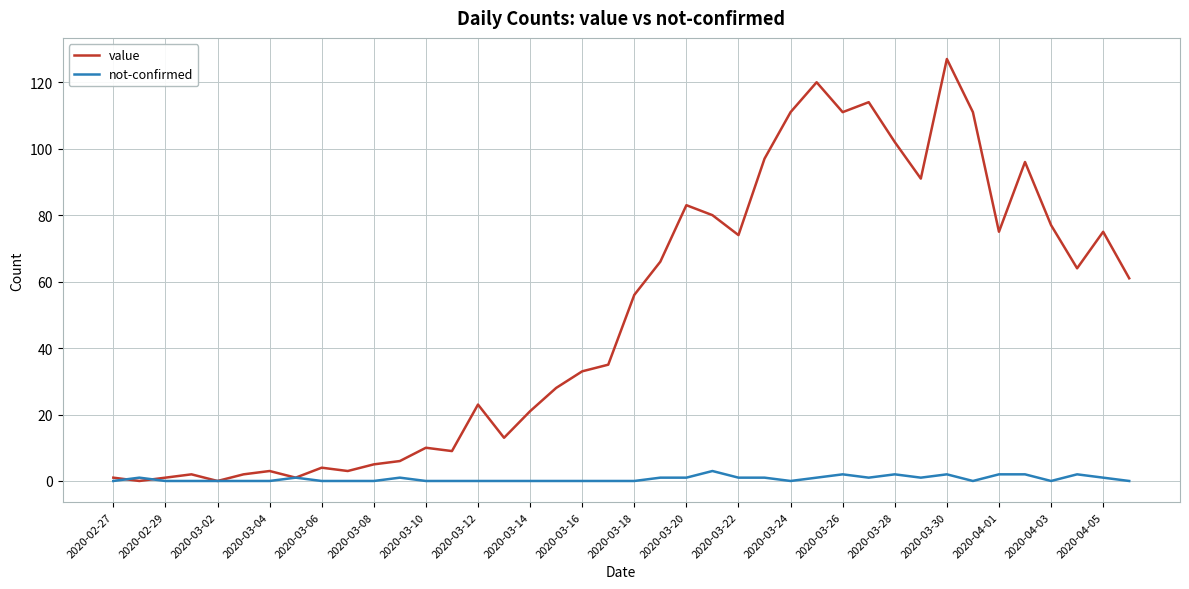

Which series has the largest range (max minus min)?

value